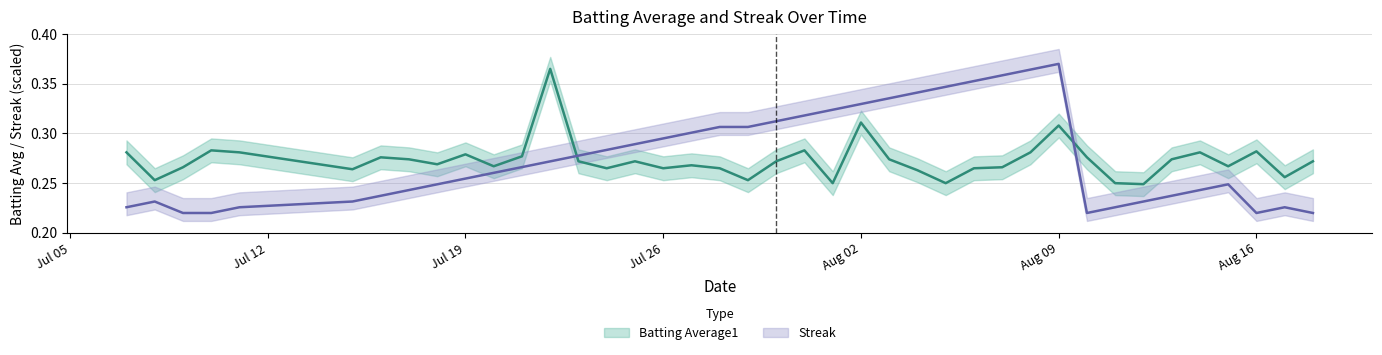

Reading left to right, transcribe all the data shown in this chart.

Batting Average1: 0.3	0.3	0.3	0.3	0.3	0.3	0.3	0.3	0.3	0.3	0.3	0.3	0.4	0.3	0.3	0.3	0.3	0.3	0.3	0.3	0.3	0.3	0.2	0.3	0.3	0.3	0.2	0.3	0.3	0.3	0.3	0.3	0.2	0.2	0.3	0.3	0.3	0.3	0.3	0.3
Streak: 0.2	0.2	0.2	0.2	0.2	0.2	0.2	0.2	0.2	0.3	0.3	0.3	0.3	0.3	0.3	0.3	0.3	0.3	0.3	0.3	0.3	0.3	0.3	0.3	0.3	0.3	0.3	0.4	0.4	0.4	0.4	0.2	0.2	0.2	0.2	0.2	0.2	0.2	0.2	0.2